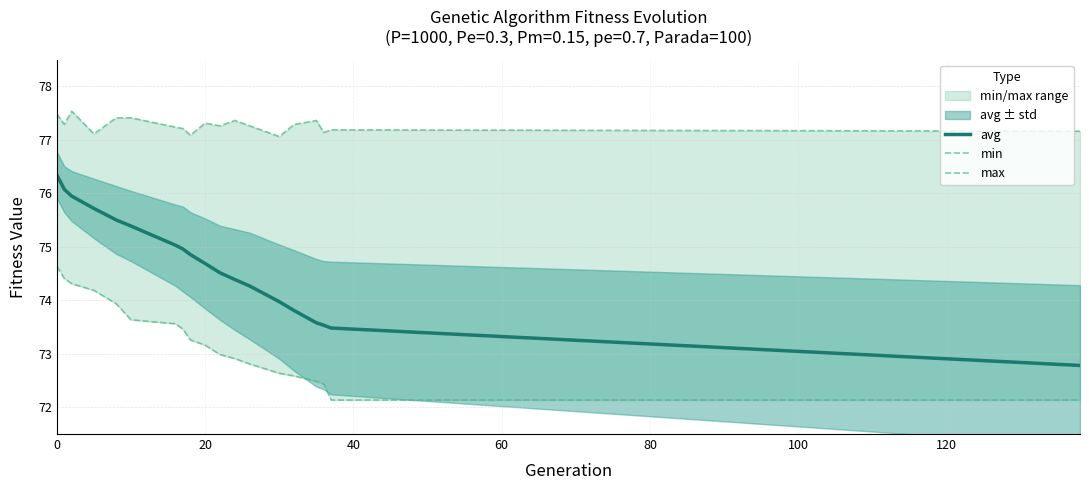

True or false: avg and min cross at least once.

False